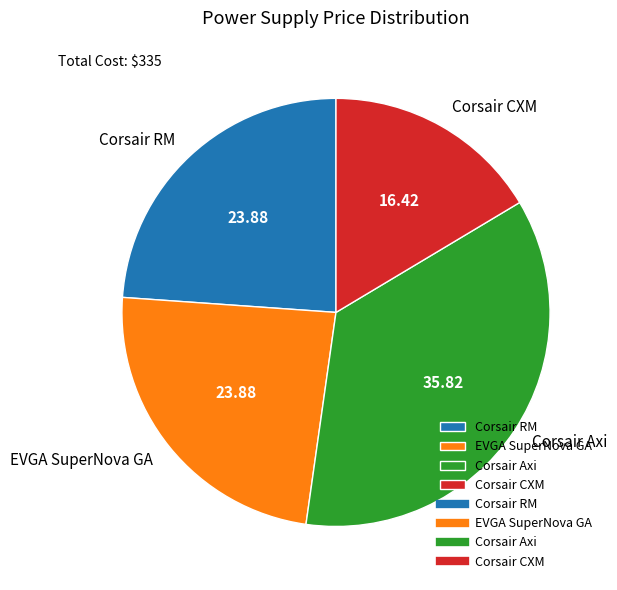

The Corsair Axi slice represents 36% of the pie. True or false?

True